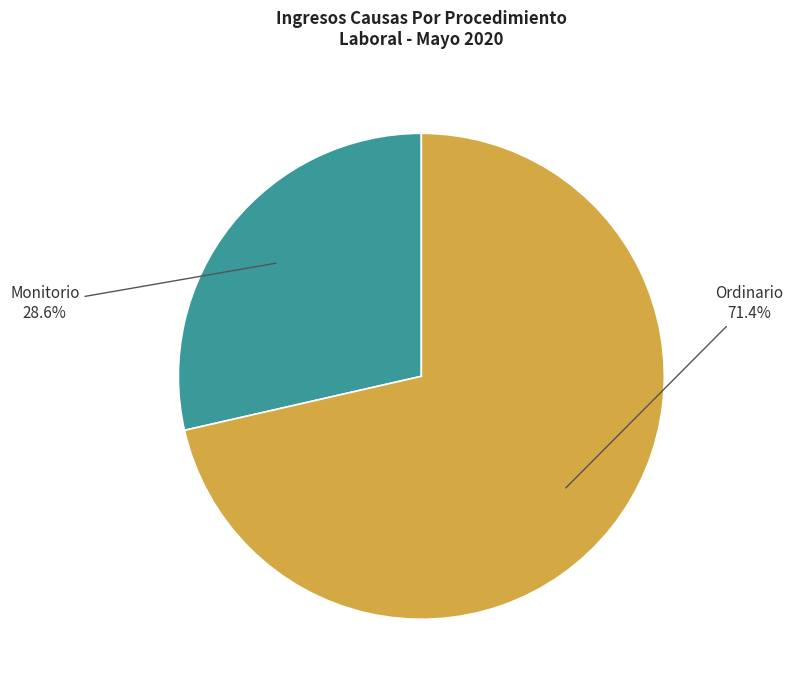

What portion of the pie excludes Ordinario?

28.6%